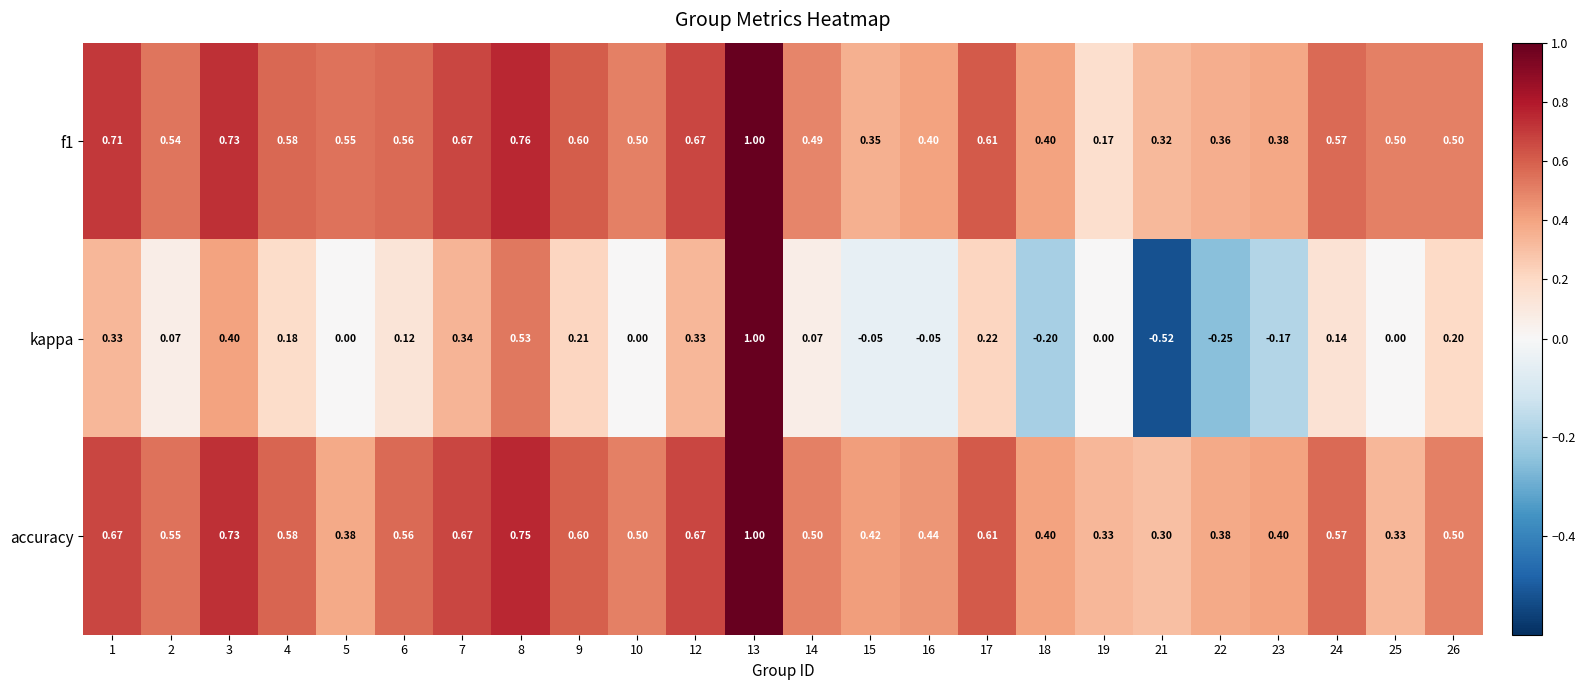

How many series are shown in this chart?

3